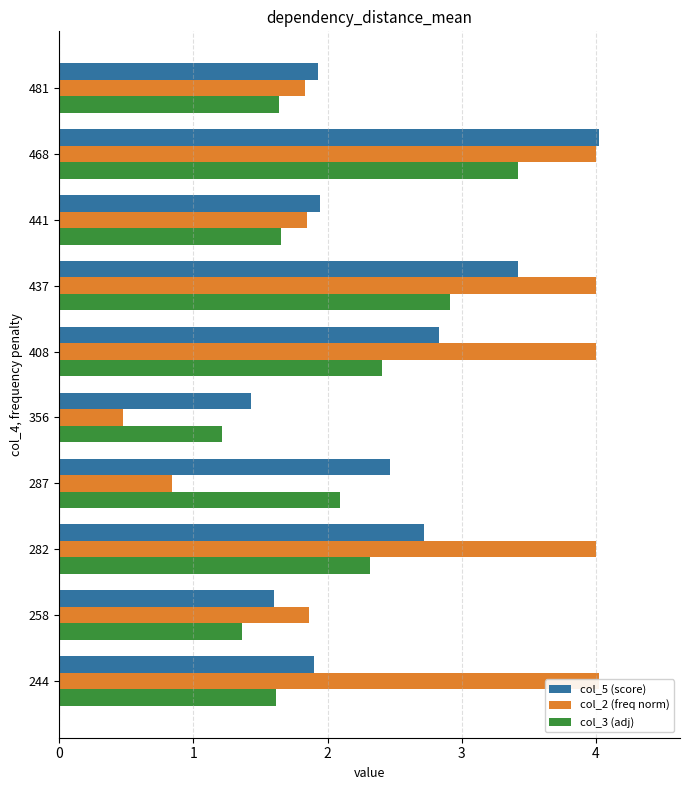

What is the spread (max minus min) of values at 356?

1.0